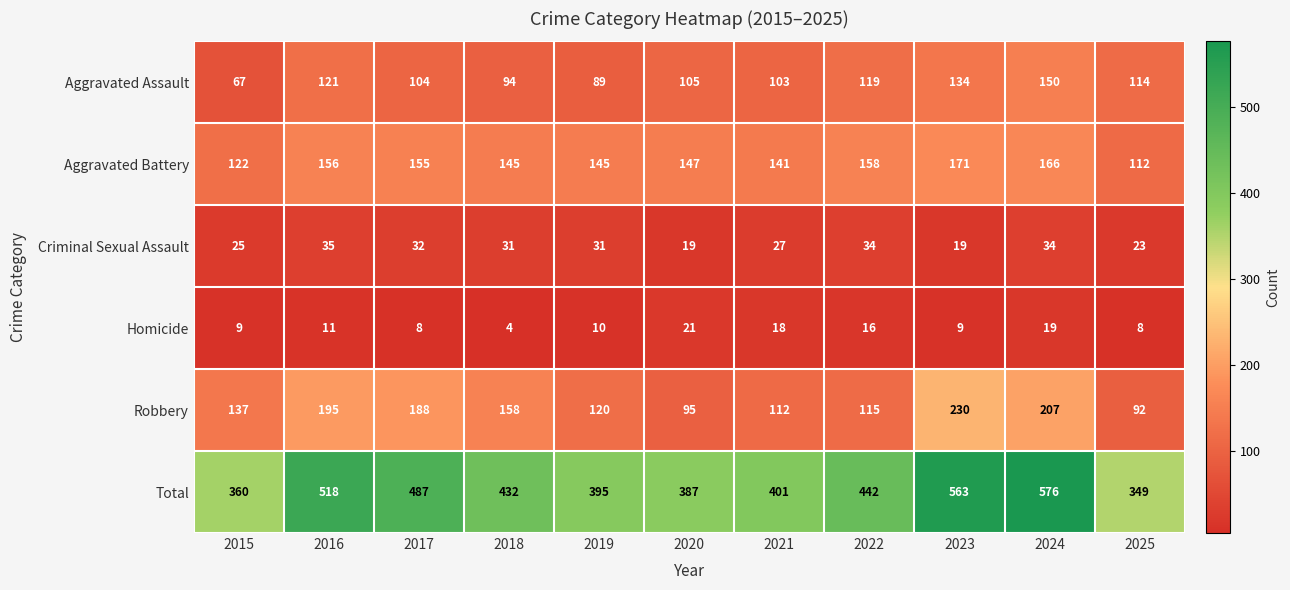

Which series has the largest range (max minus min)?

Total